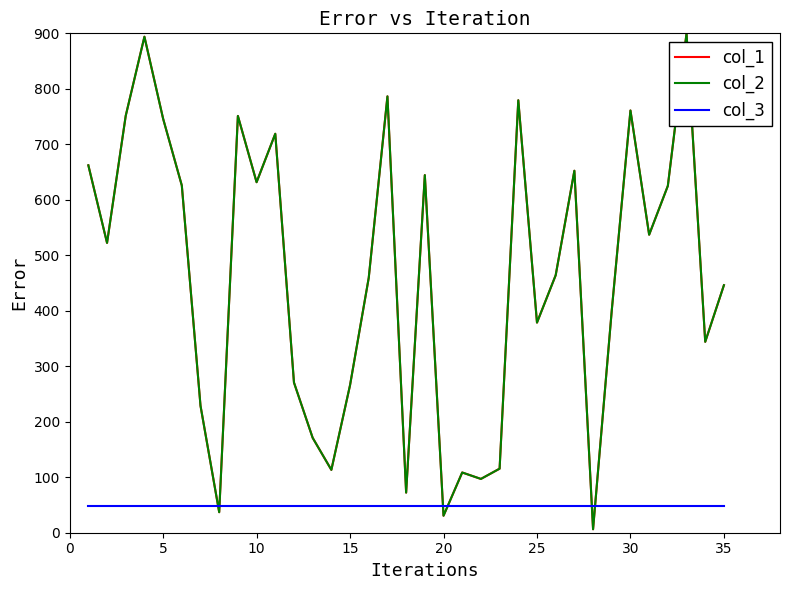

Does the chart display data point markers on the line(s)?

No